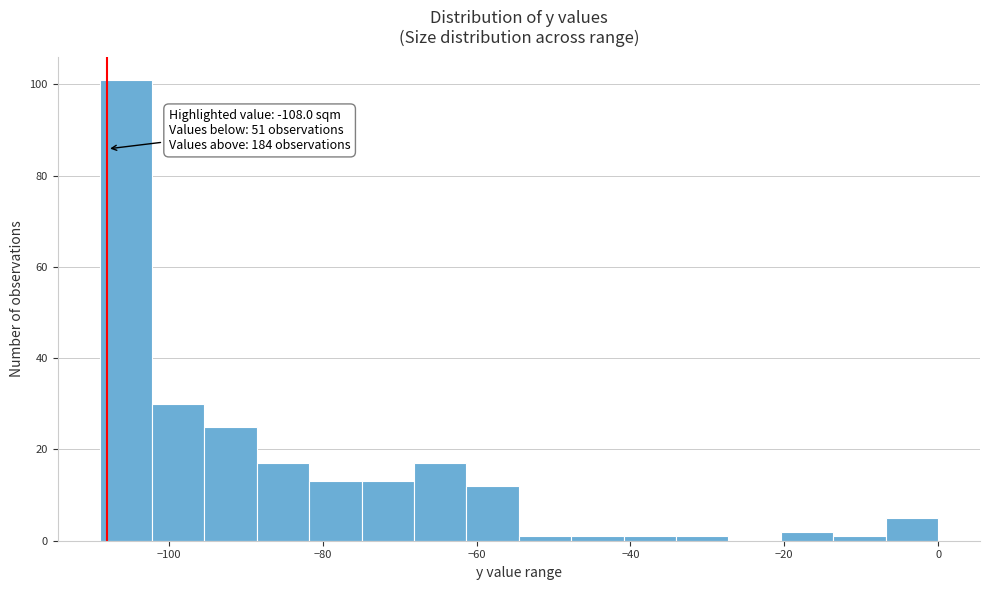

Around what value on the x-axis is the tallest bar? Give the approximate position of its centre, as read against the axis.

-106